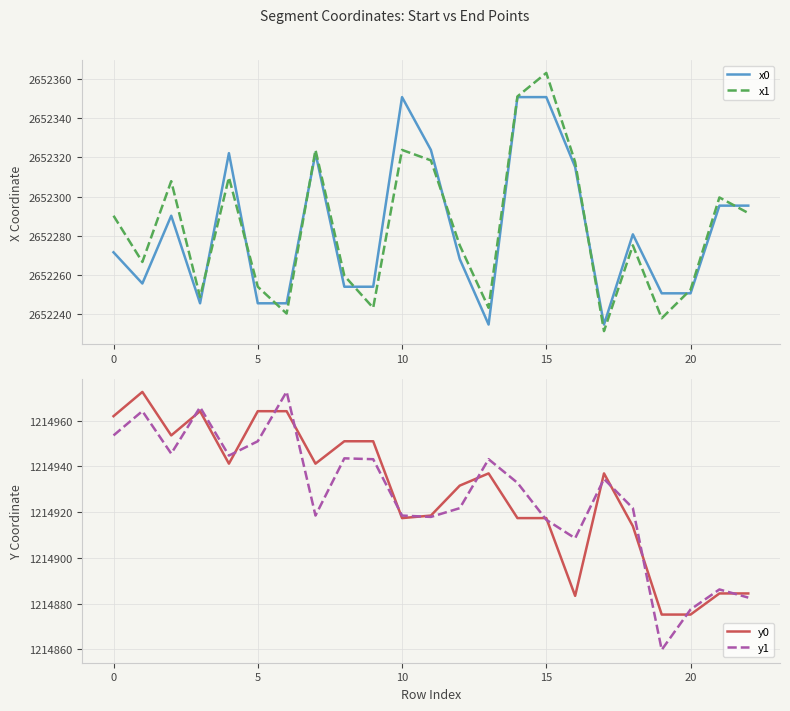

How many lines are shown in the chart?

4